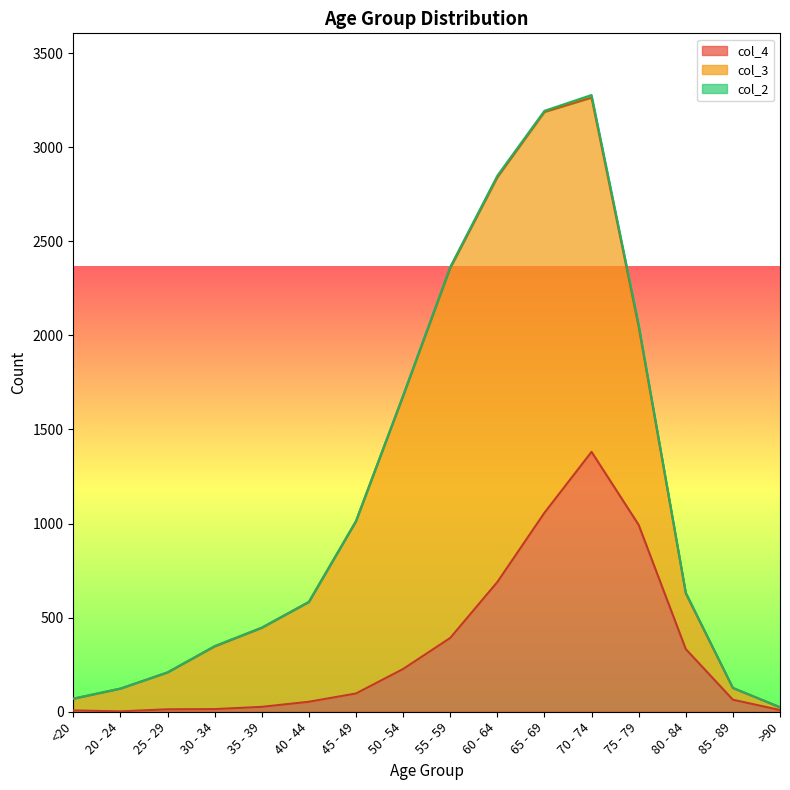

The col_3 series shows 2130 at 65 - 69. True or false?

True